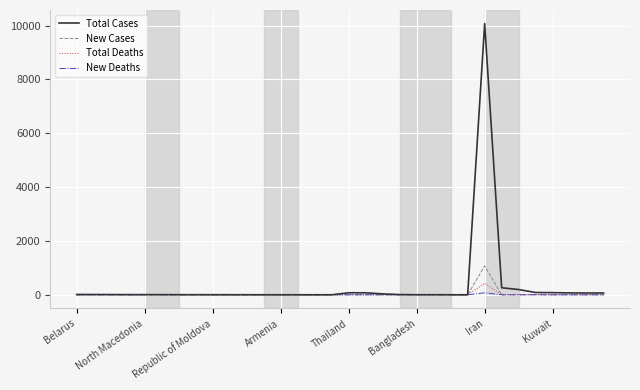

What is the maximum value shown in the chart?

10075